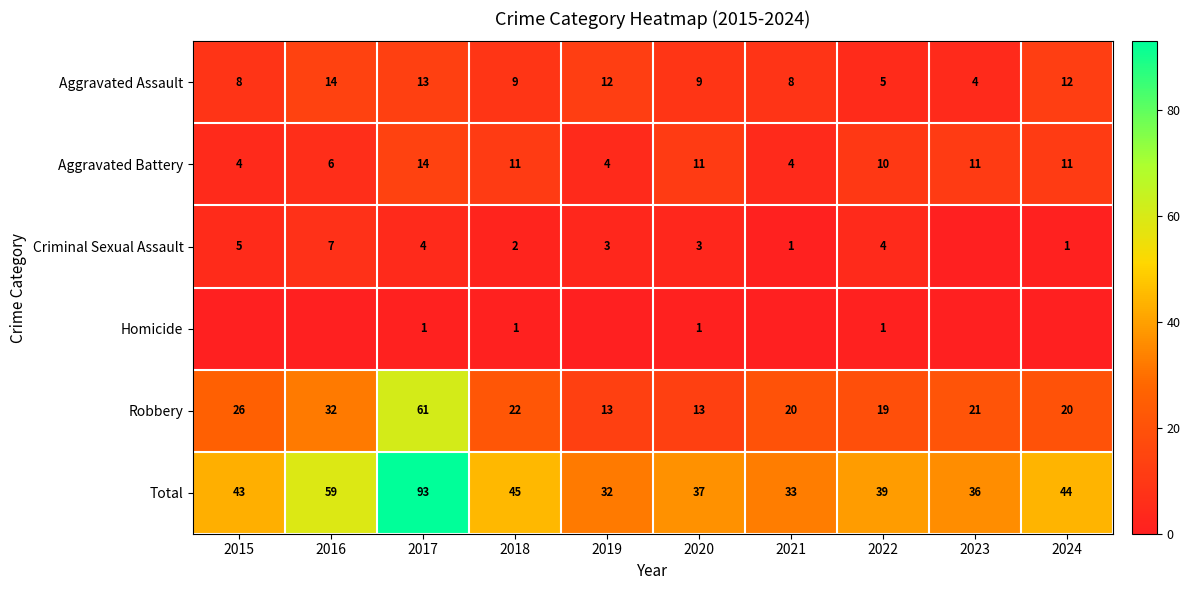

Between 2018 and 2022, which series saw the biggest shift?

Total